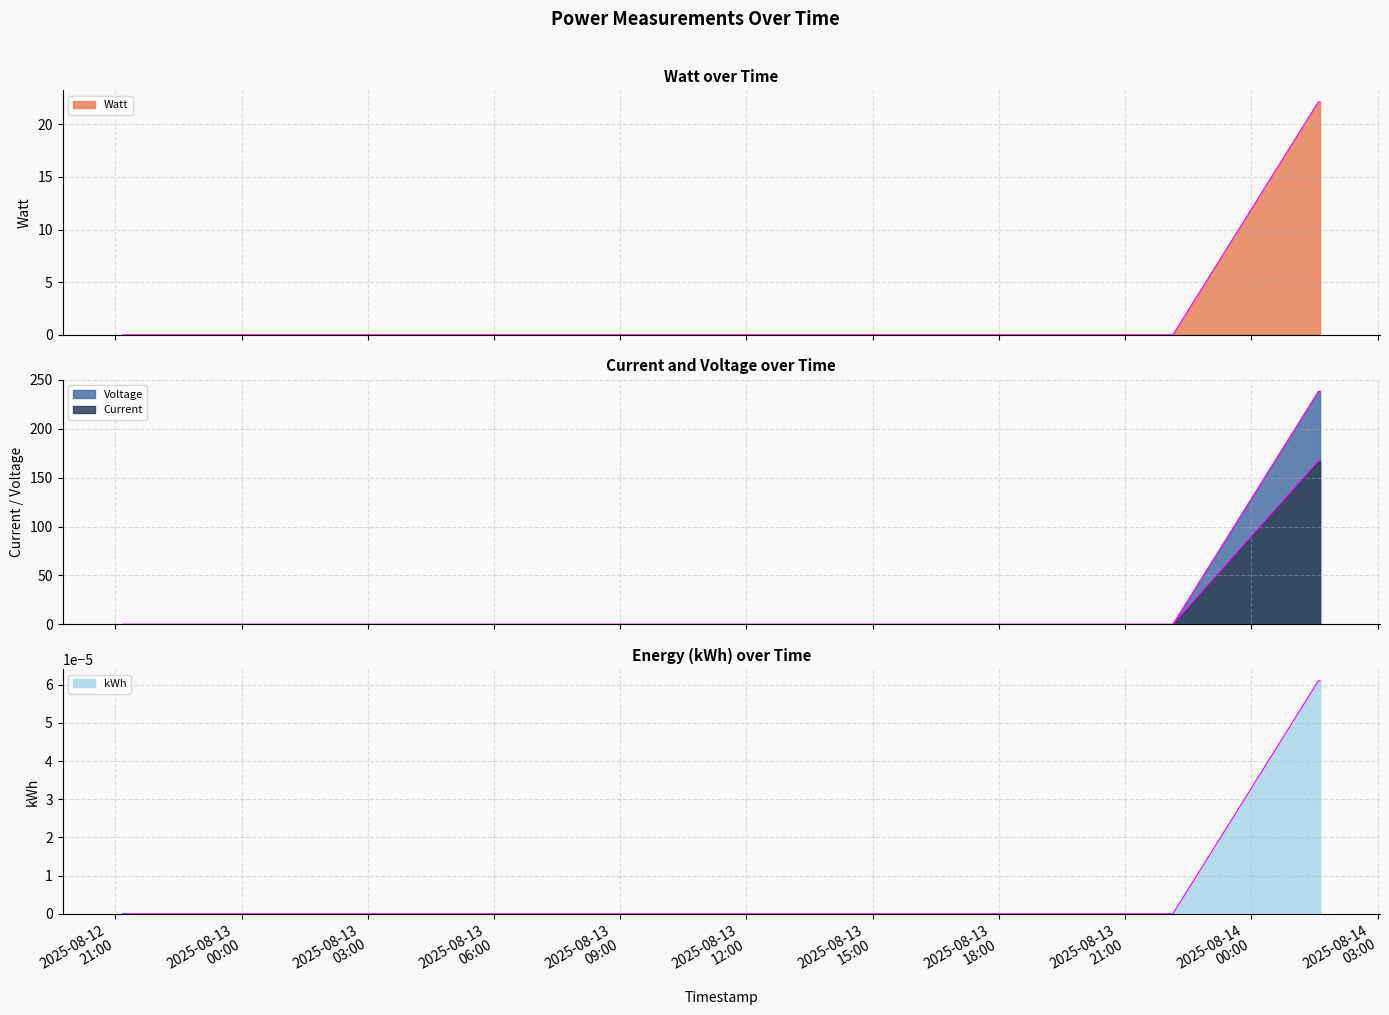

True or false: Watt has more than 2 points higher than both neighbors.

False